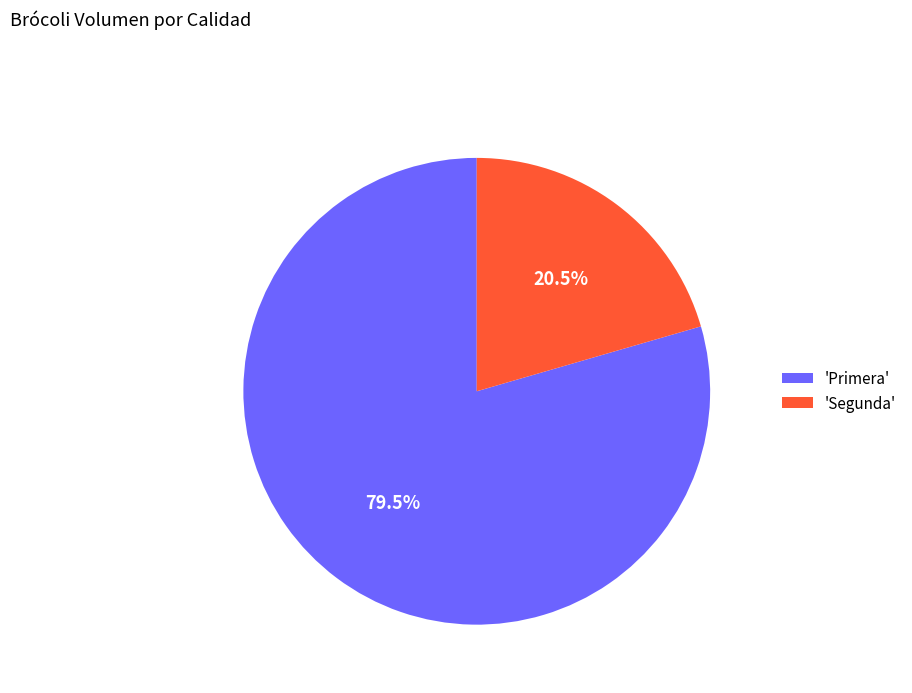

Rank the categories by value from lowest to highest.

'Segunda', 'Primera'